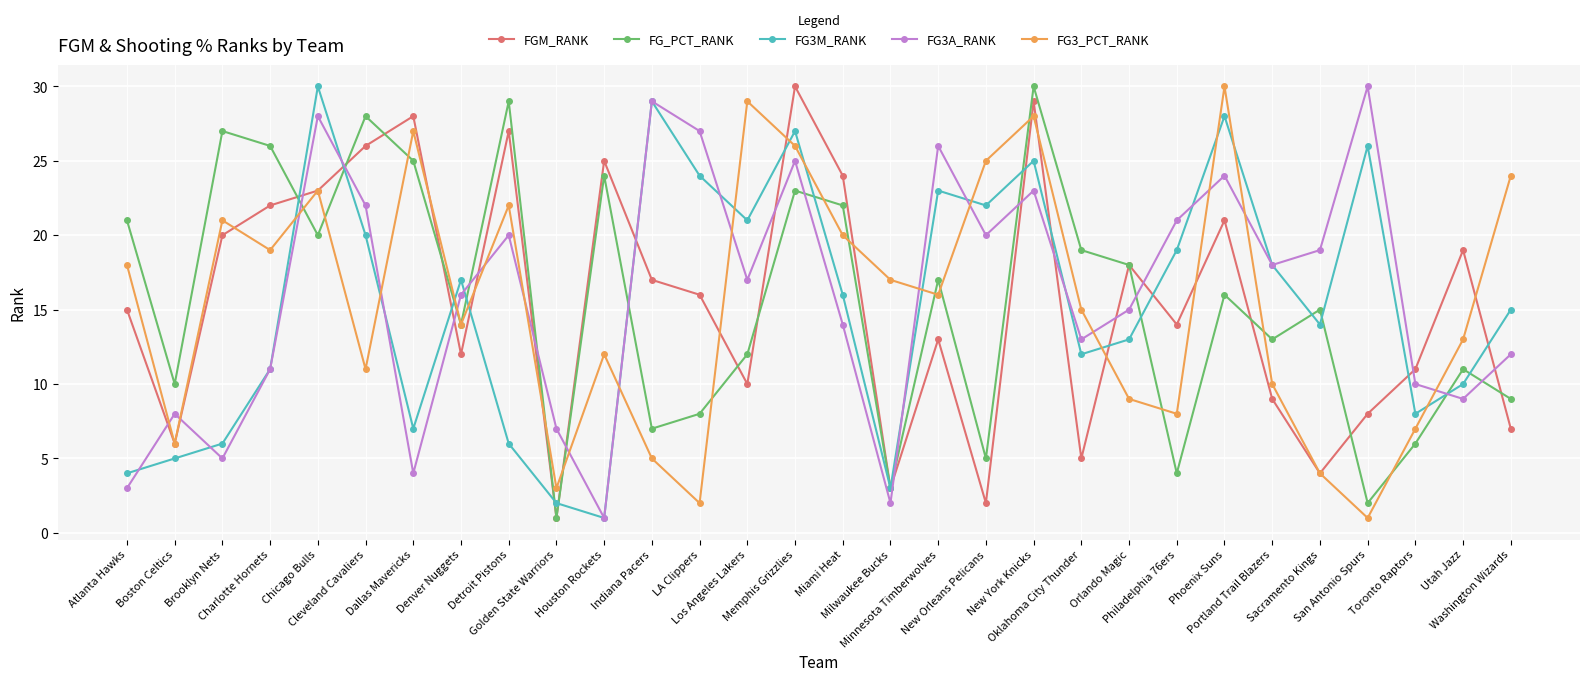

What is the lowest value of the FG3A_RANK series?

1